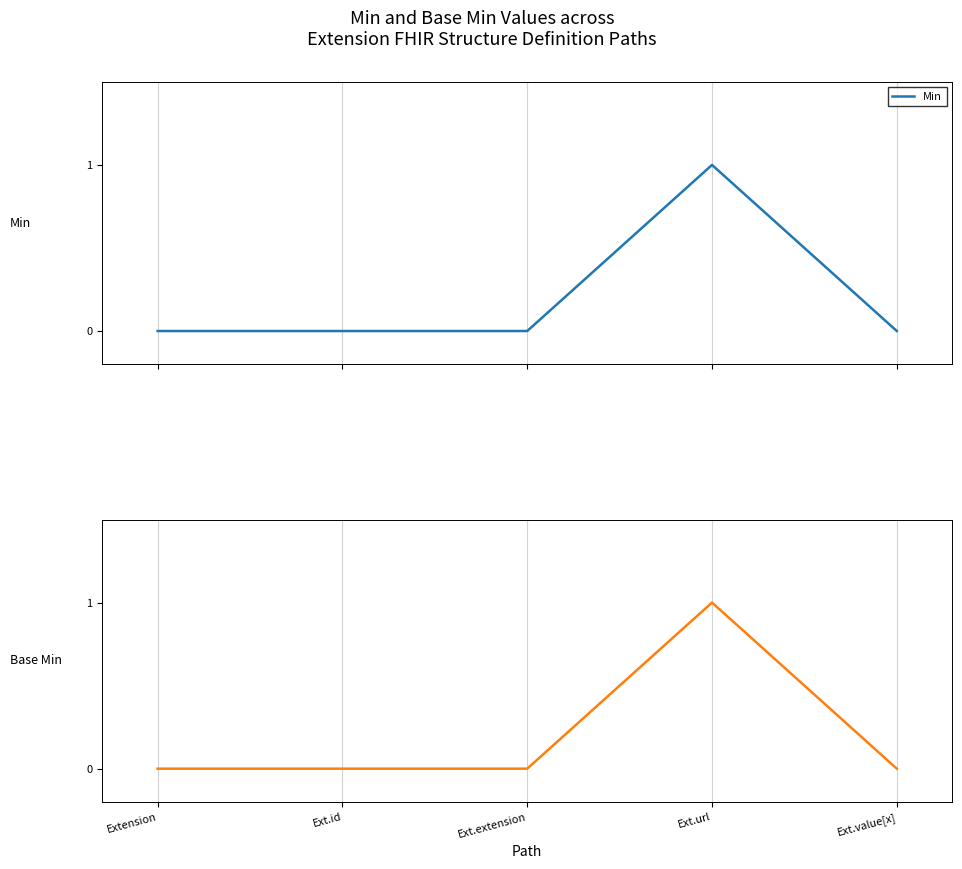

The Min series shows 0 at Ext.extension. True or false?

True